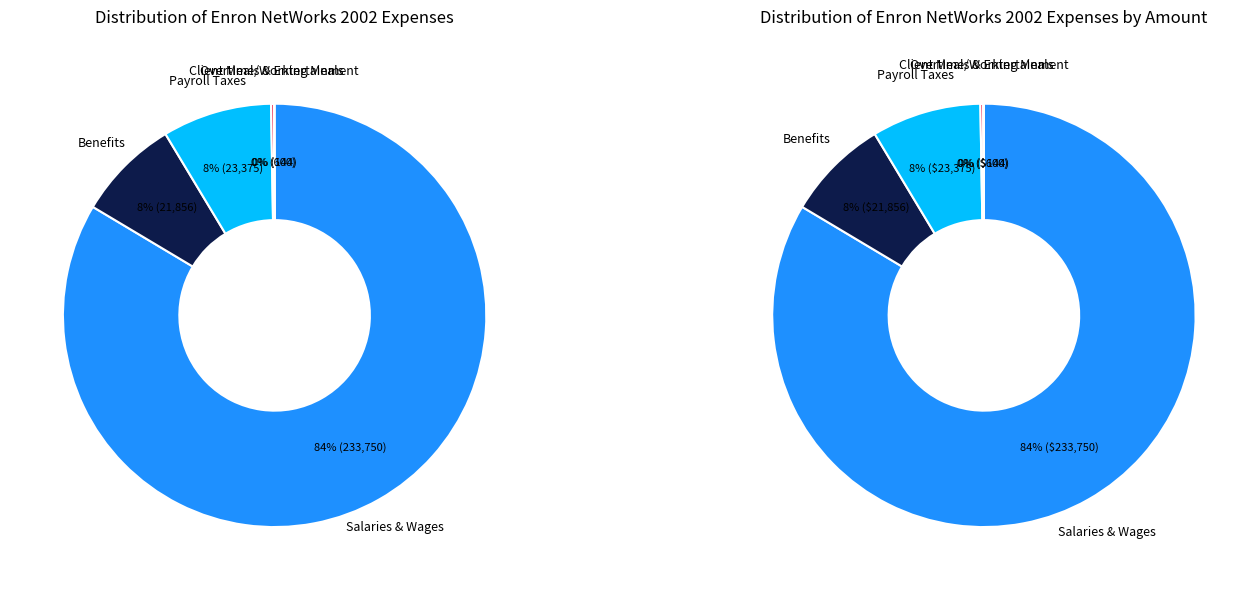

To the nearest percent, what is the difference between the largest and smallest slice percentages?

84%